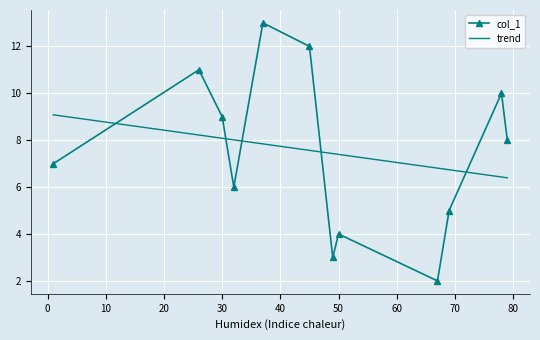

True or false: col_1 has a value of 4.0 at 50.

True